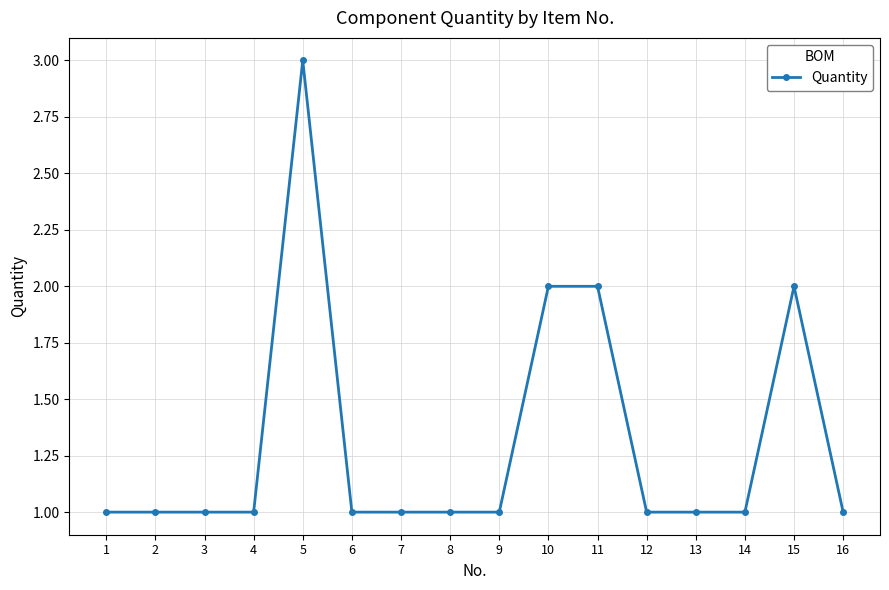

What is the minimum value shown in the chart?

1